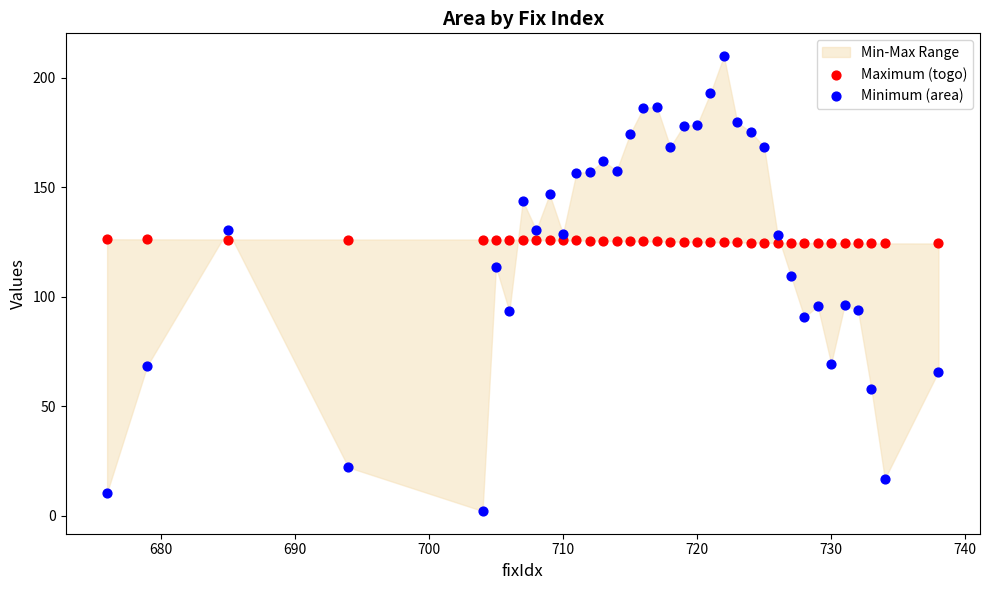

Across all data points, what is the range of Y values (max minus min)?

207.5